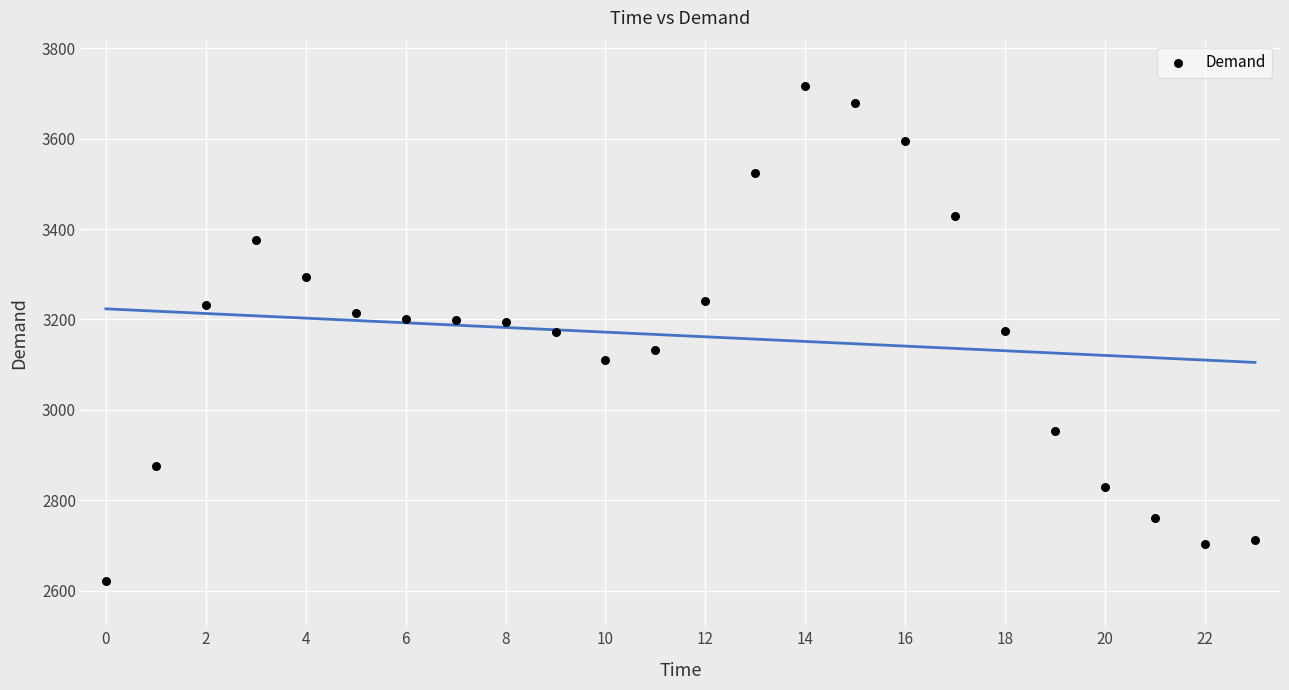

What is the range of Y values (max minus min)?

1096